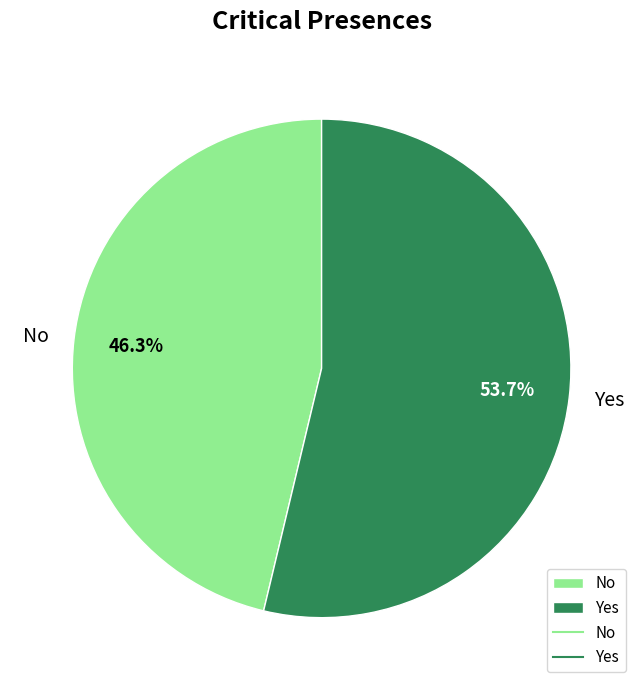

The No slice represents 61% of the pie. True or false?

False